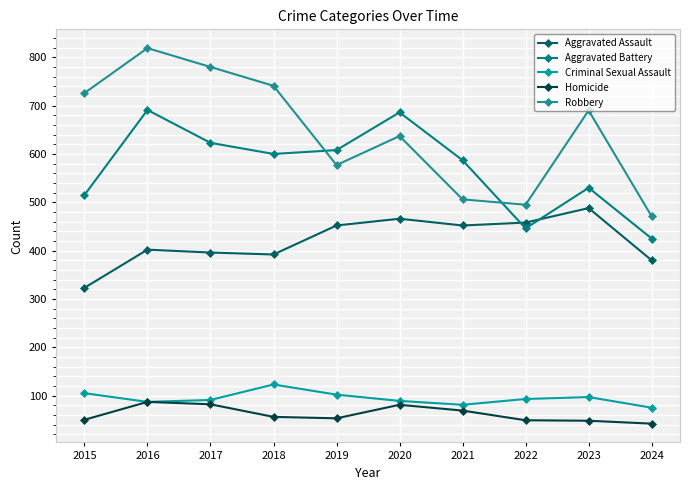

What is the total value across all series at 2016?

2086